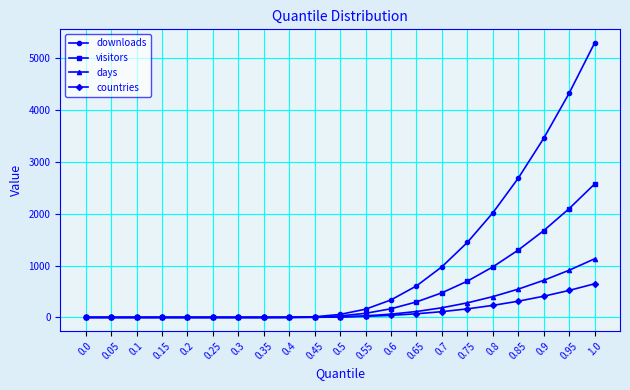

What is the maximum value shown in the chart?

5298